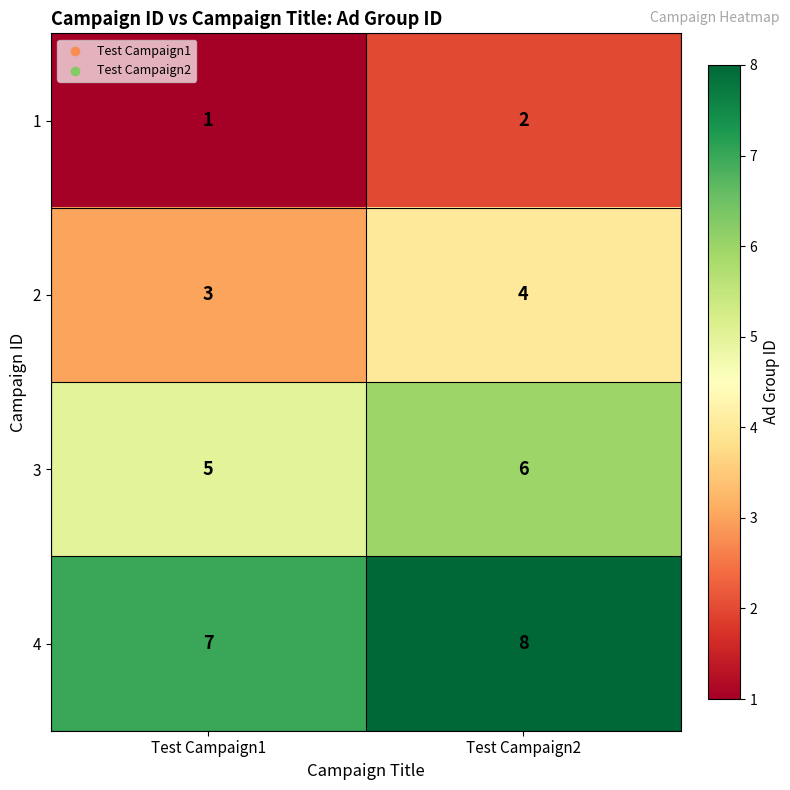

Reading right to left, what are all the values shown in this chart?

1: 2	1
2: 4	3
3: 6	5
4: 8	7